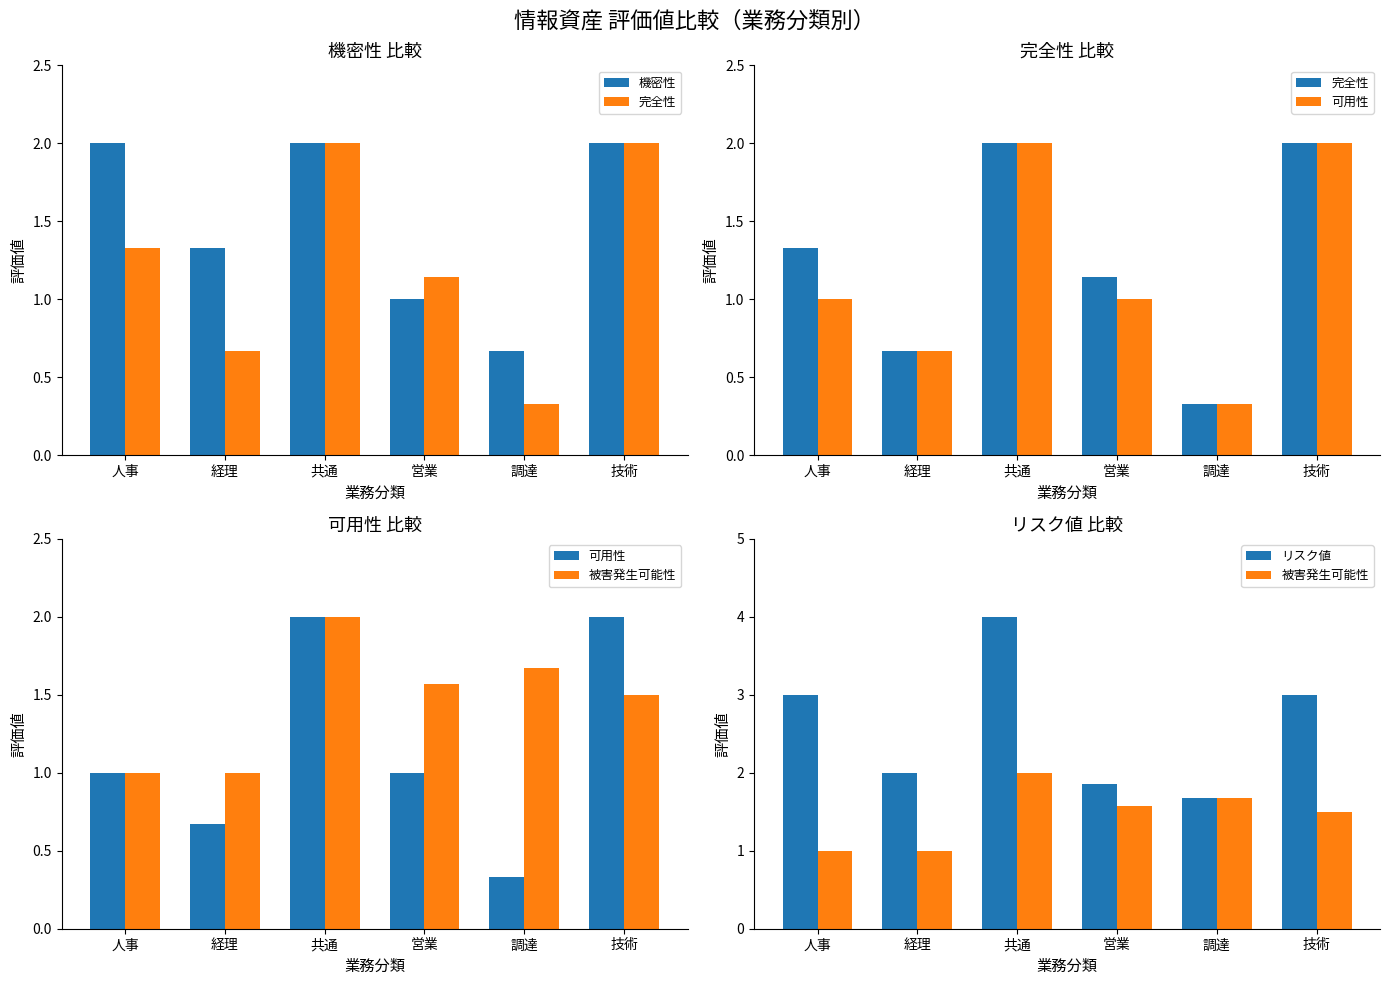

Between 営業 and 調達, which is larger?

営業